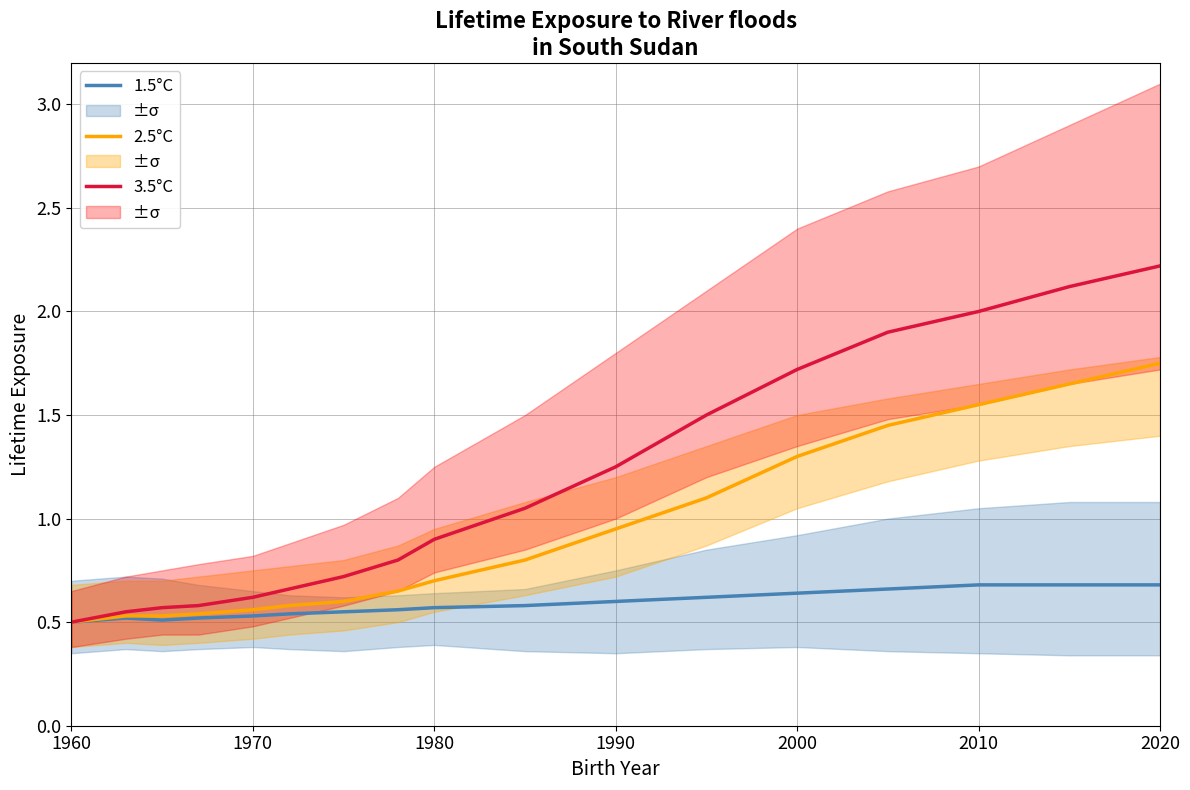

Is it true that 1.5°C equals 1.1 at 2010?

False